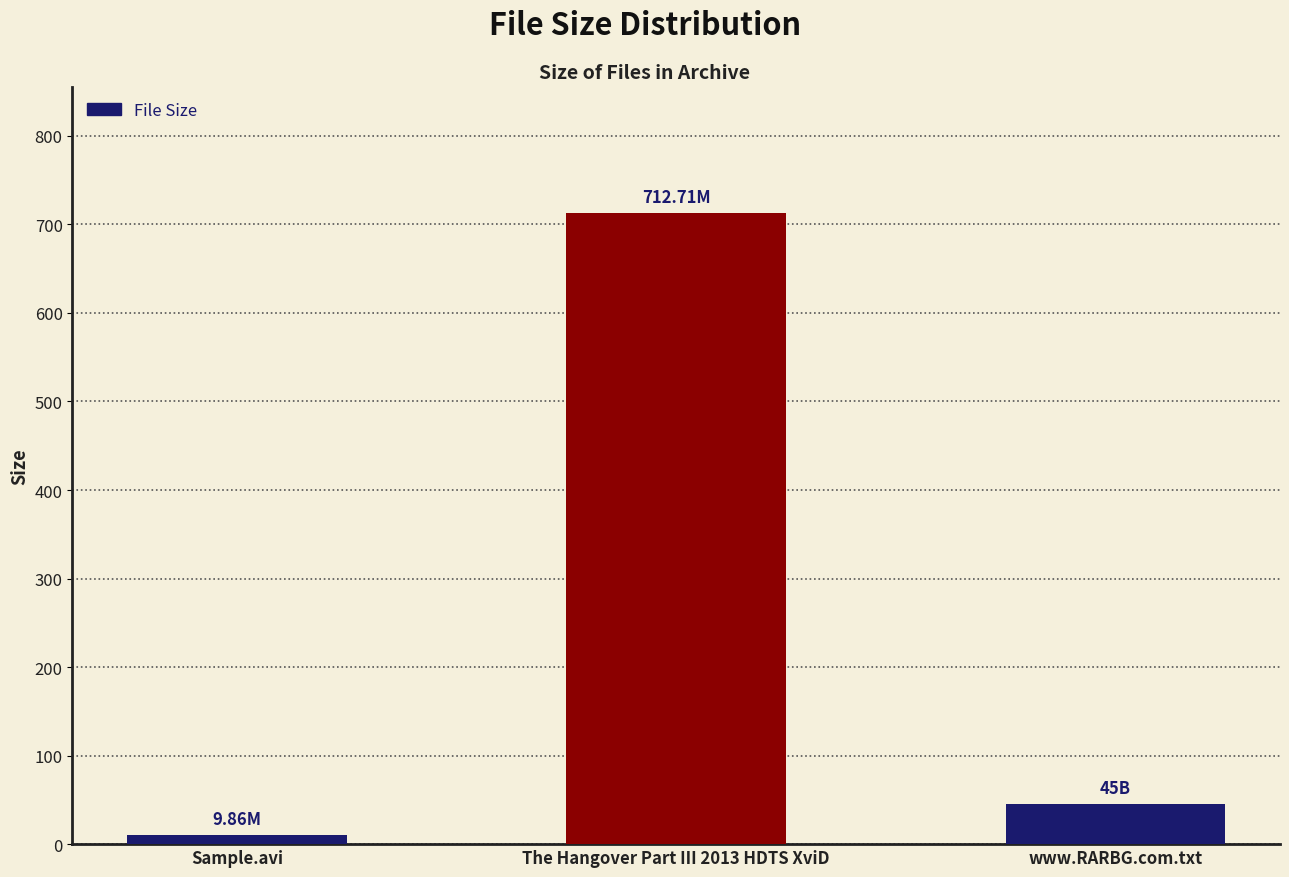

Which category has the lowest value across all series?

Sample.avi